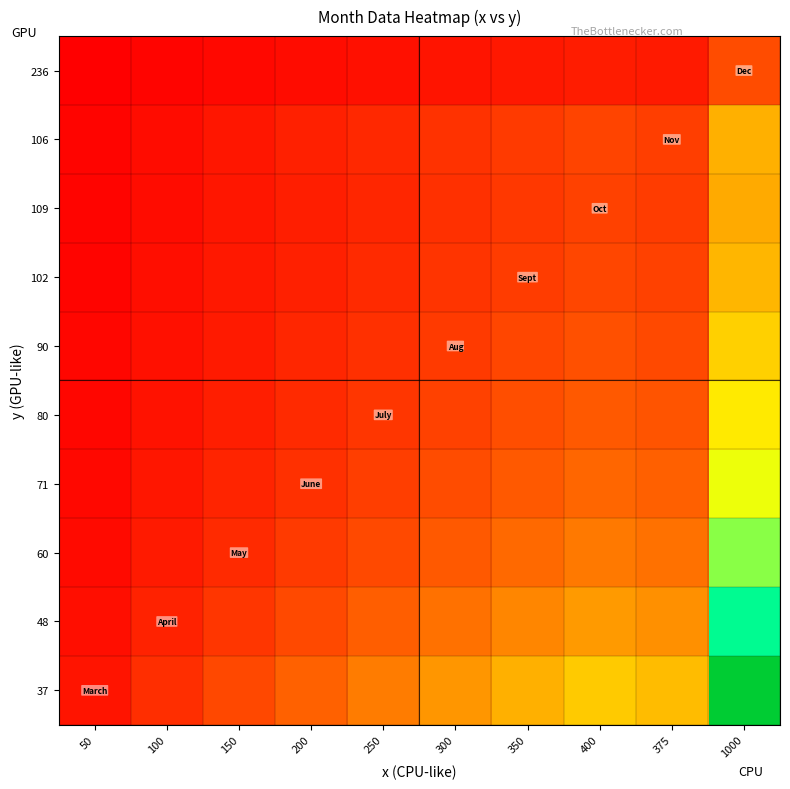

Reading left to right, what are all the values shown in this chart?

37: 50=1.4	100=2.7	150=4.1	200=5.4	250=6.8	300=8.1	350=9.5	400=10.8	375=10.1	1000=27.0
48: 50=1.0	100=2.1	150=3.1	200=4.2	250=5.2	300=6.2	350=7.3	400=8.3	375=7.8	1000=20.8
60: 50=0.8	100=1.7	150=2.5	200=3.3	250=4.2	300=5.0	350=5.8	400=6.7	375=6.2	1000=16.7
71: 50=0.7	100=1.4	150=2.1	200=2.8	250=3.5	300=4.2	350=4.9	400=5.6	375=5.3	1000=14.1
80: 50=0.6	100=1.2	150=1.9	200=2.5	250=3.1	300=3.8	350=4.4	400=5.0	375=4.7	1000=12.5
90: 50=0.6	100=1.1	150=1.7	200=2.2	250=2.8	300=3.3	350=3.9	400=4.4	375=4.2	1000=11.1
102: 50=0.5	100=1.0	150=1.5	200=2.0	250=2.5	300=2.9	350=3.4	400=3.9	375=3.7	1000=9.8
109: 50=0.5	100=0.9	150=1.4	200=1.8	250=2.3	300=2.8	350=3.2	400=3.7	375=3.4	1000=9.2
106: 50=0.5	100=0.9	150=1.4	200=1.9	250=2.4	300=2.8	350=3.3	400=3.8	375=3.5	1000=9.5
236: 50=0.2	100=0.4	150=0.6	200=0.8	250=1.1	300=1.3	350=1.5	400=1.7	375=1.6	1000=4.2